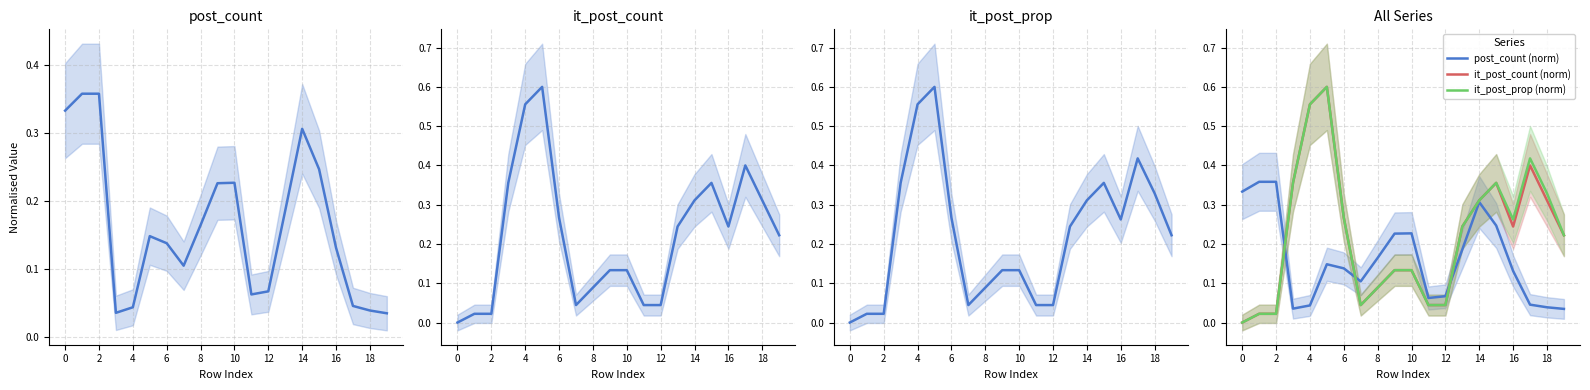

Reading left to right, what are all the values shown in this chart?

post_count (norm): 0.3	0.4	0.4	0.0	0.0	0.1	0.1	0.1	0.2	0.2	0.2	0.1	0.1	0.2	0.3	0.2	0.1	0.0	0.0	0.0
it_post_count (norm): 0.0	0.0	0.0	0.4	0.6	0.6	0.3	0.0	0.1	0.1	0.1	0.0	0.0	0.2	0.3	0.4	0.2	0.4	0.3	0.2
it_post_prop (norm): 0.0	0.0	0.0	0.4	0.6	0.6	0.3	0.0	0.1	0.1	0.1	0.0	0.0	0.2	0.3	0.4	0.3	0.4	0.3	0.2